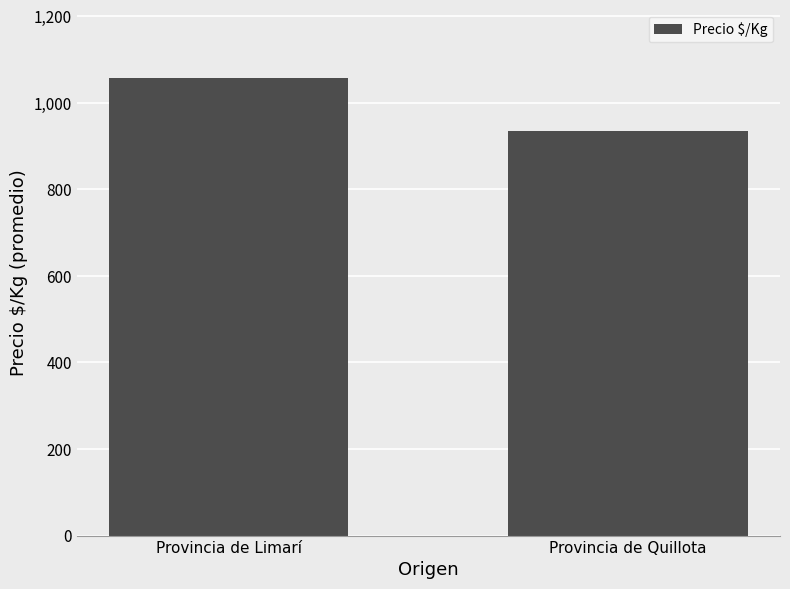

What is the value of the 2nd bar from the left?

935